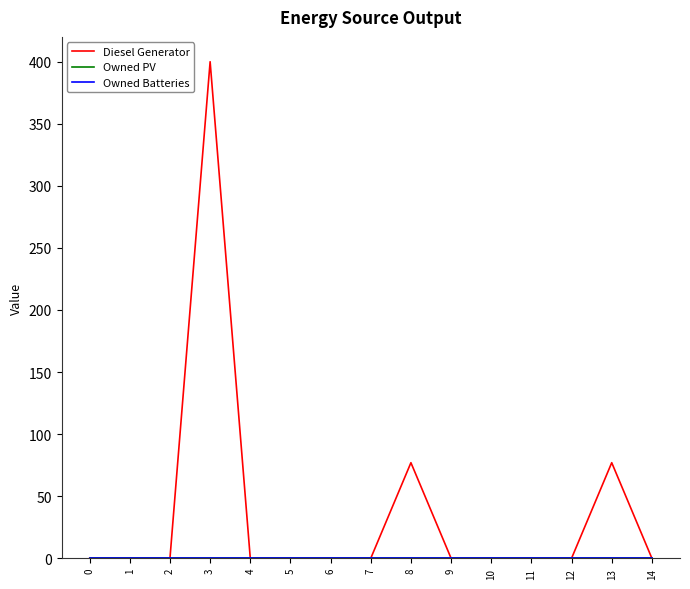

Is this an area chart (filled region under the line)?

No